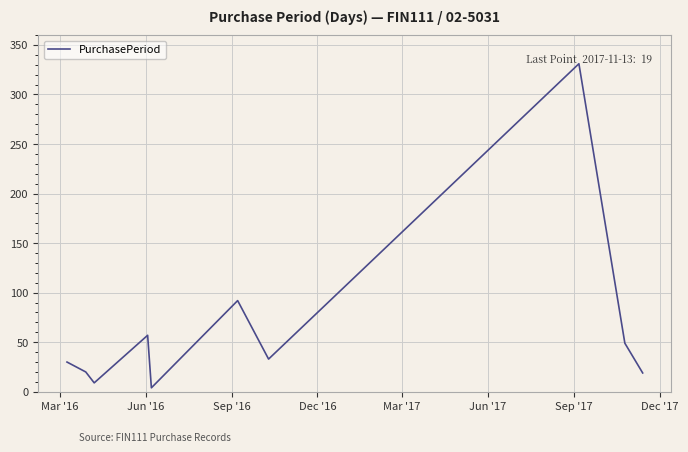

What is the maximum value shown in the chart?

331